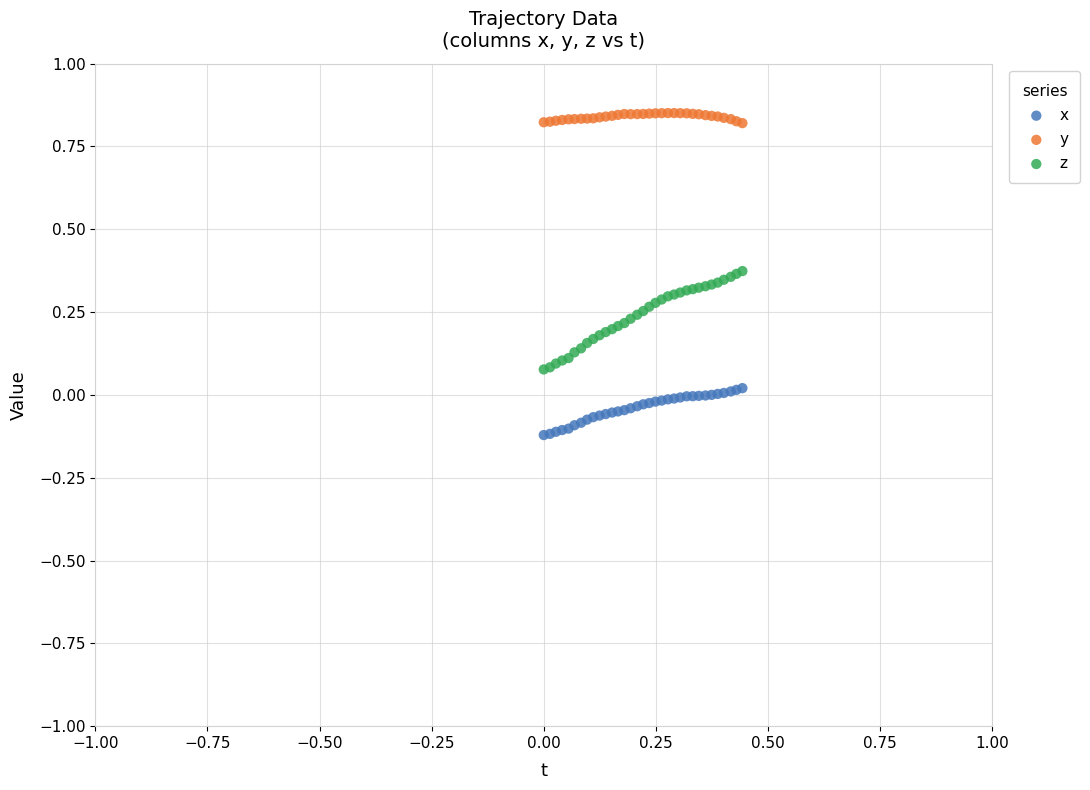

Which series reaches the minimum Y coordinate?

x